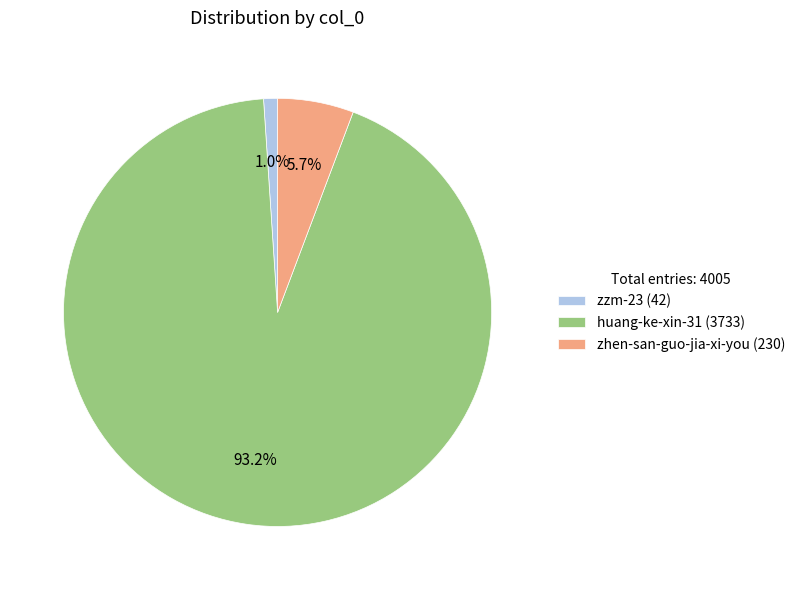

Rank the categories by value from lowest to highest.

zzm-23, zhen-san-guo-jia-xi-you, huang-ke-xin-31